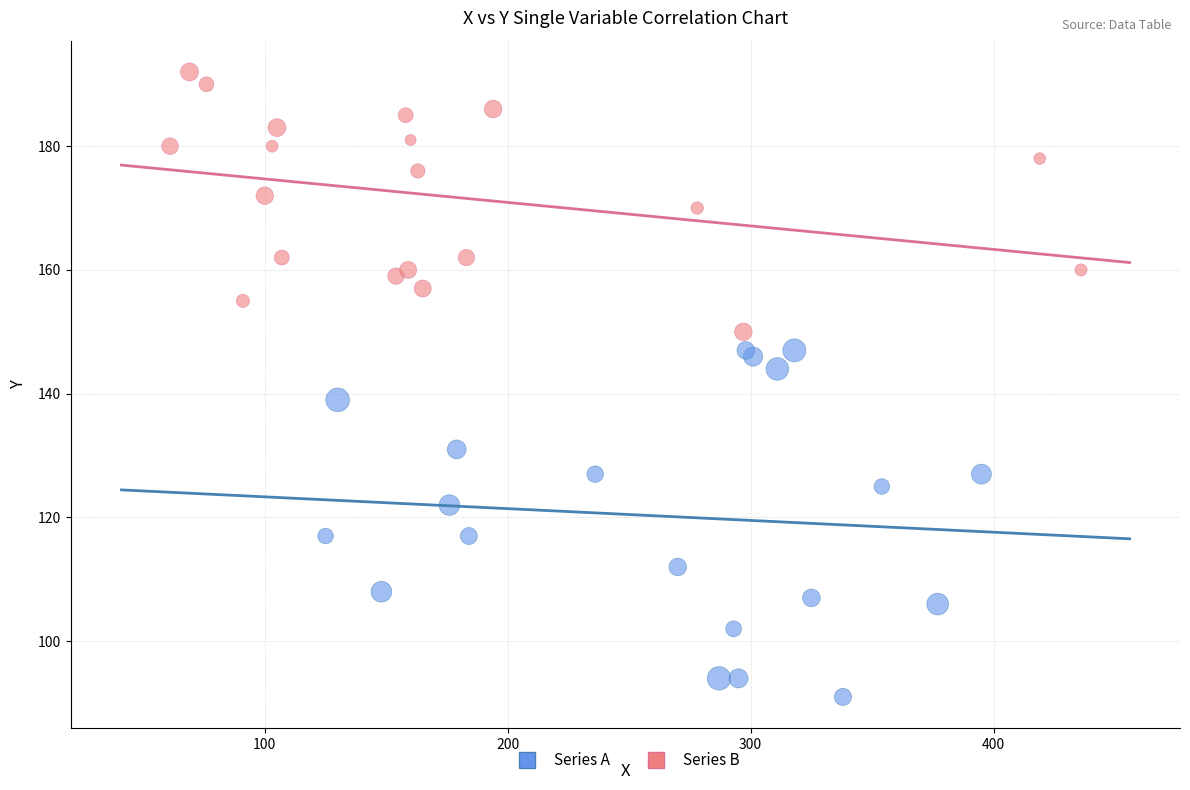

Which series reaches the maximum Y coordinate?

Series B